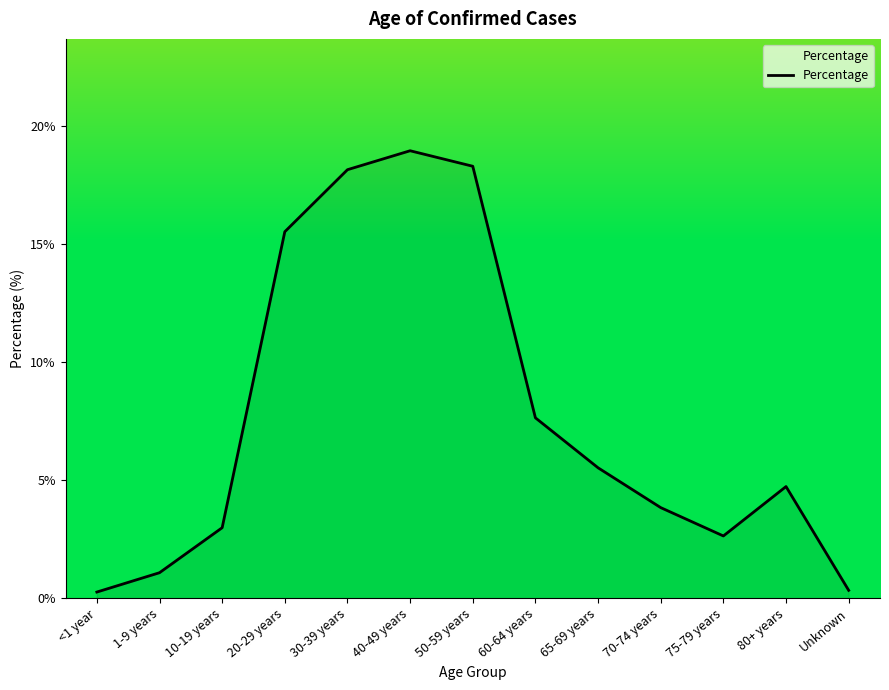

What is the ratio of the value at 10-19 years to the value at 70-74 years?

0.8